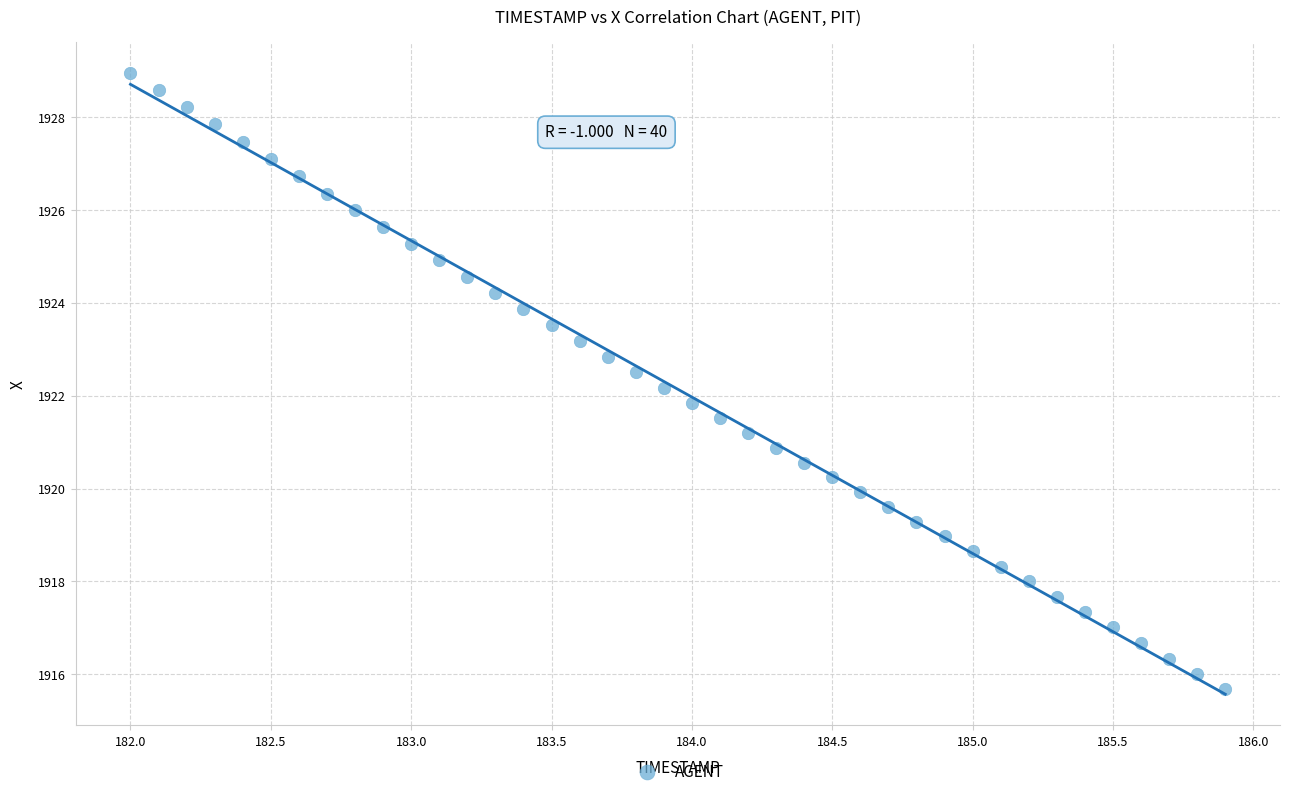

What is the range of X values (max minus min)?

3.9